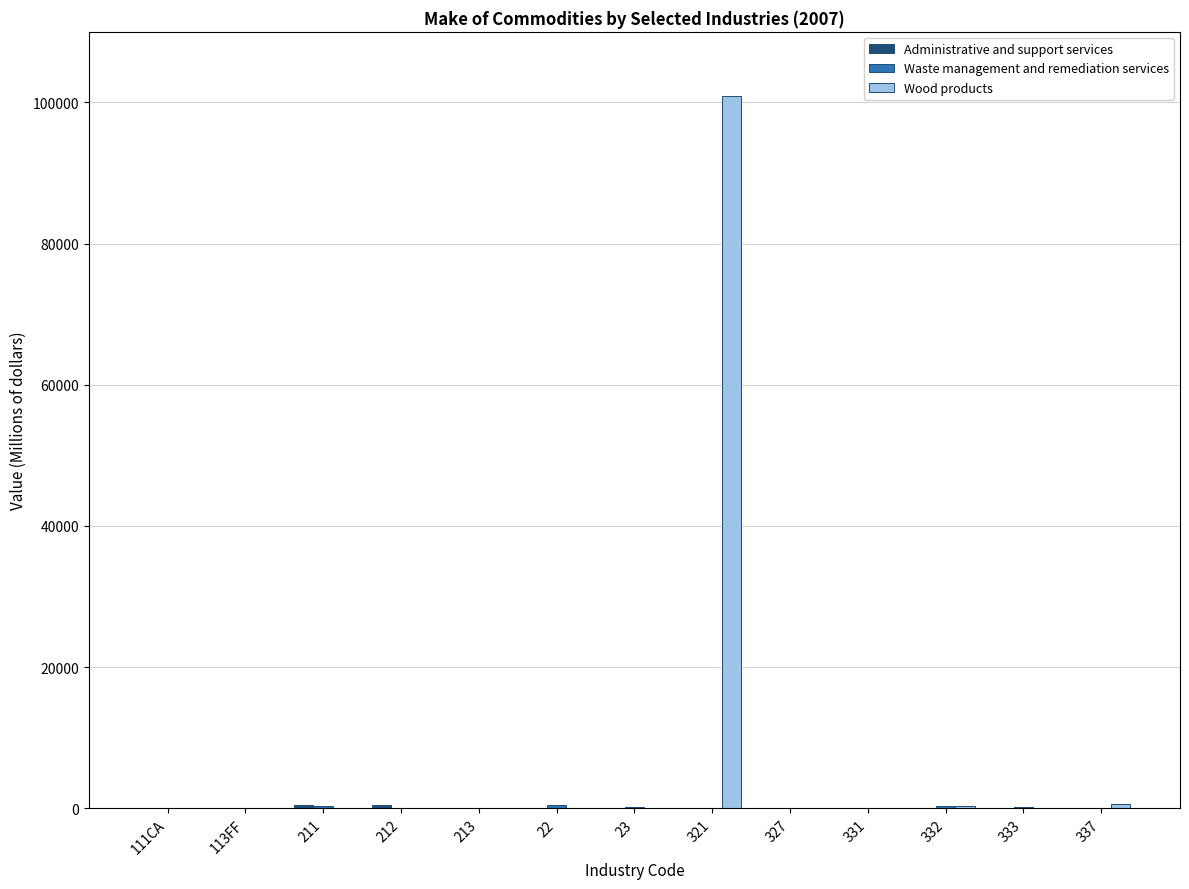

What is the maximum value shown in the chart?

100979